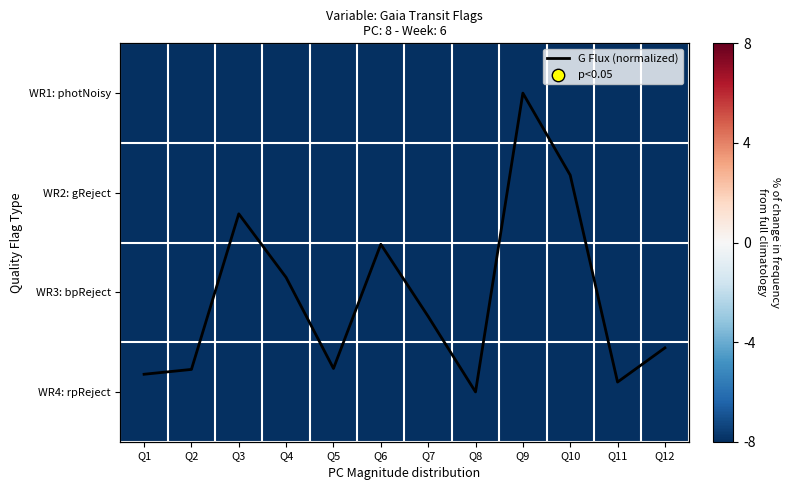

At how many categories does at least one series exceed 0?

11